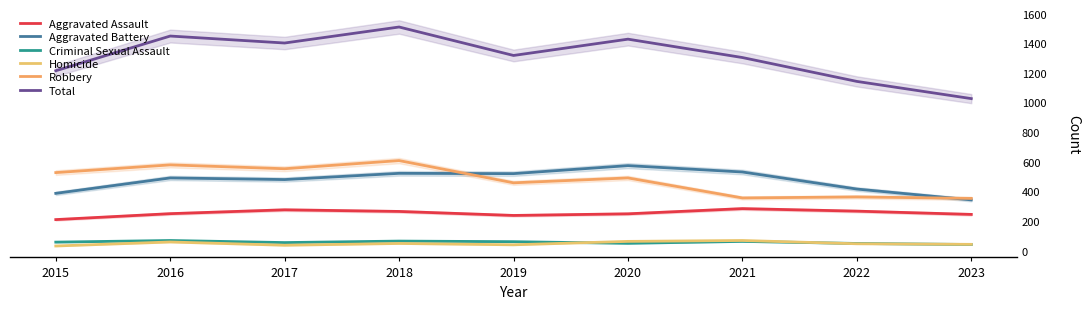

Where is Robbery nearest to the value 480?

2020